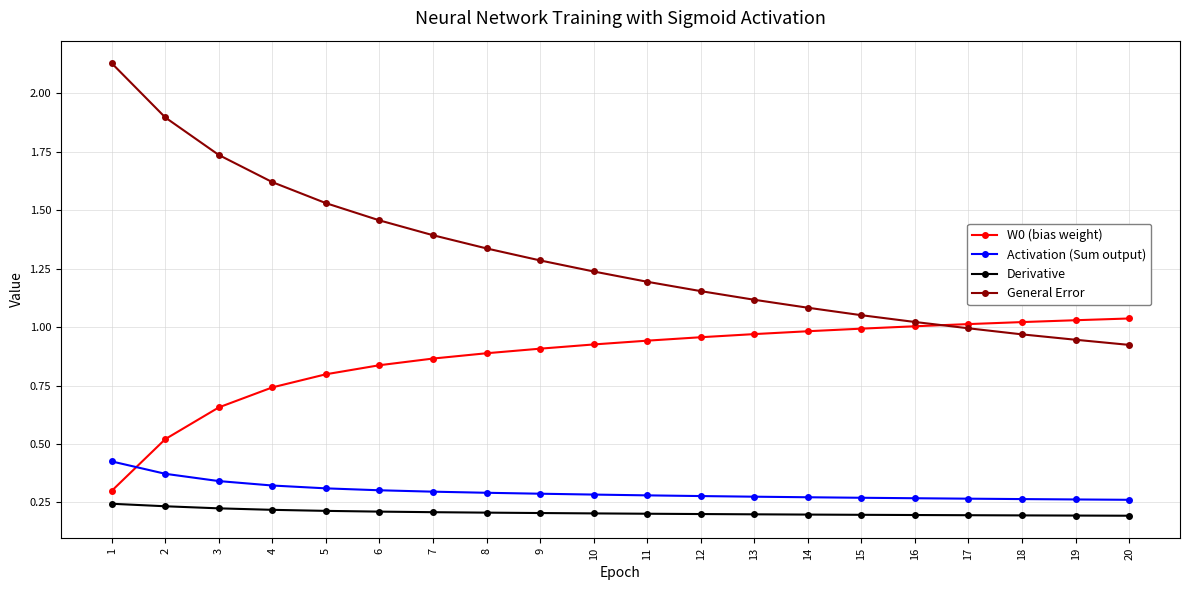

The value of W0 (bias weight) at 6 is 0.5. True or false?

False